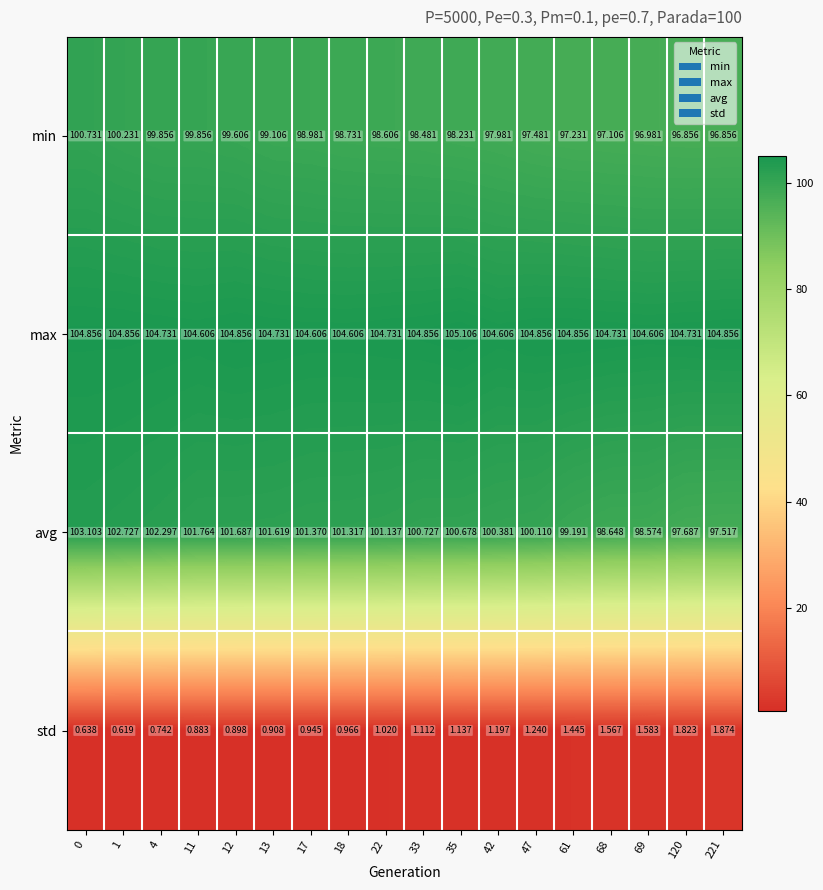

Rank the series at 18 from lowest to highest value.

std, min, avg, max